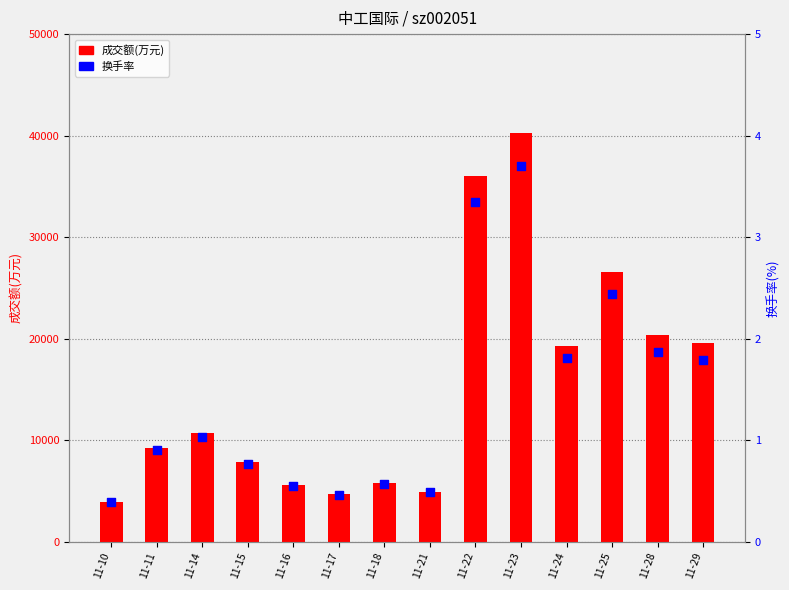

What is the total value across all series at 11-22?

35977.3